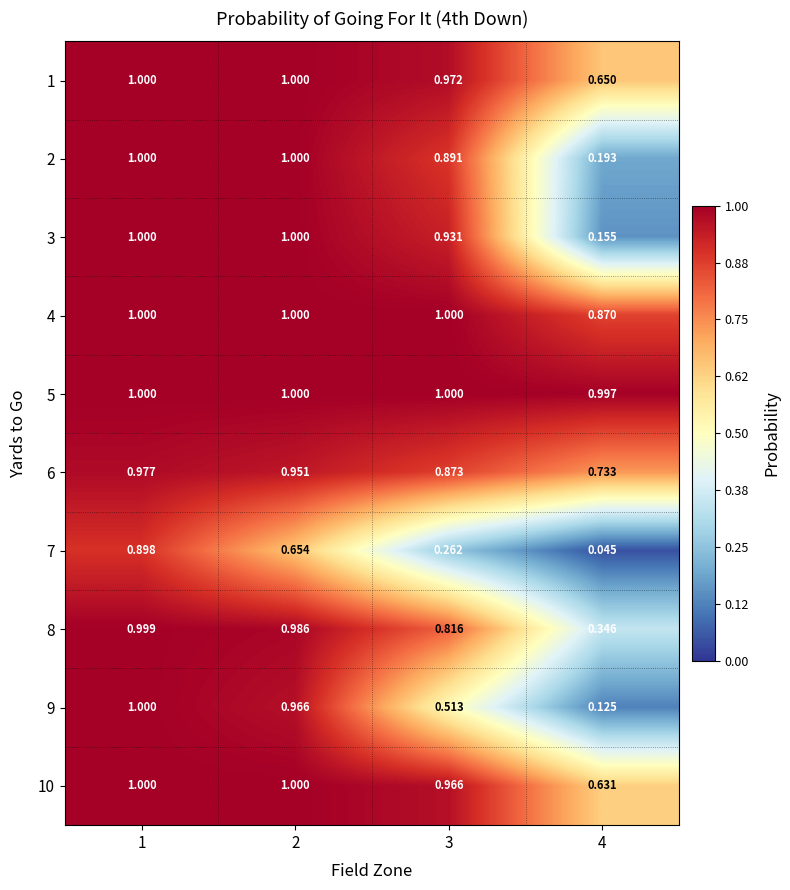

Is the value of 4 at 4 greater than the value of 7 at 1?

No